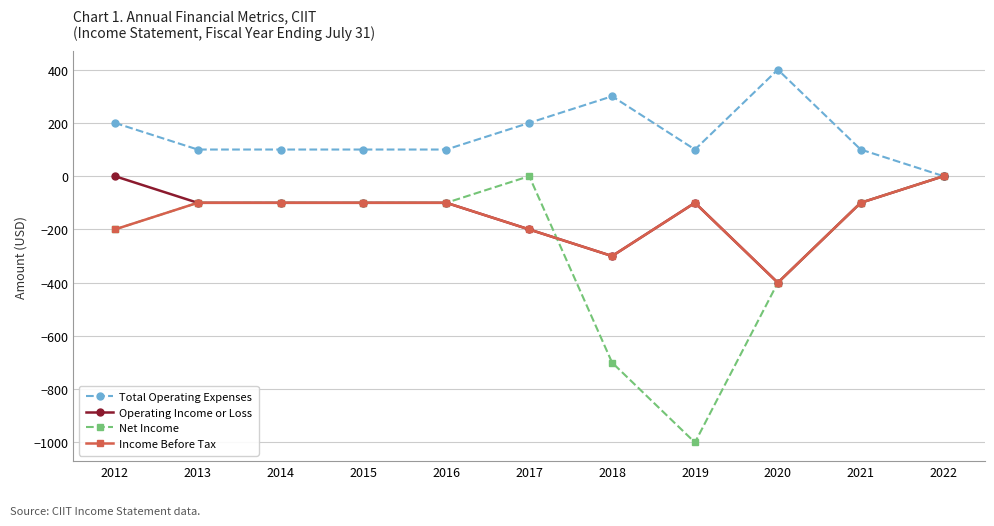

At which category is the sum across all series the highest?

2022